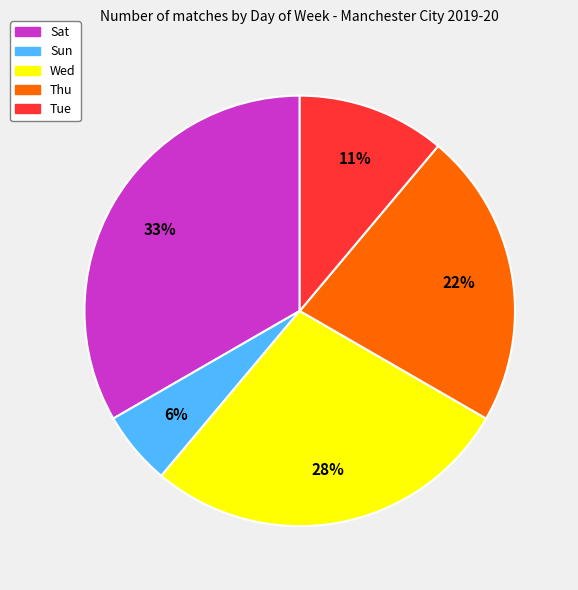

Count the number of slices in the pie.

5